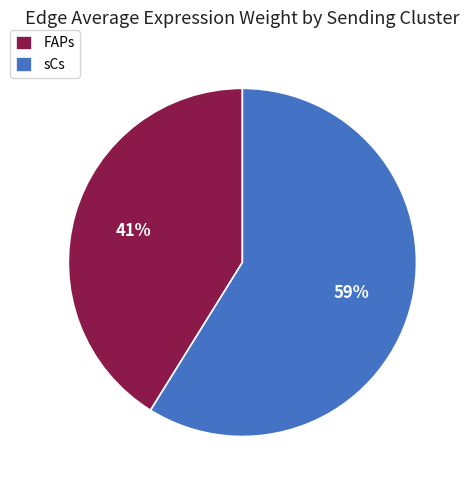

Combined, do sCs and FAPs account for over 50%?

Yes